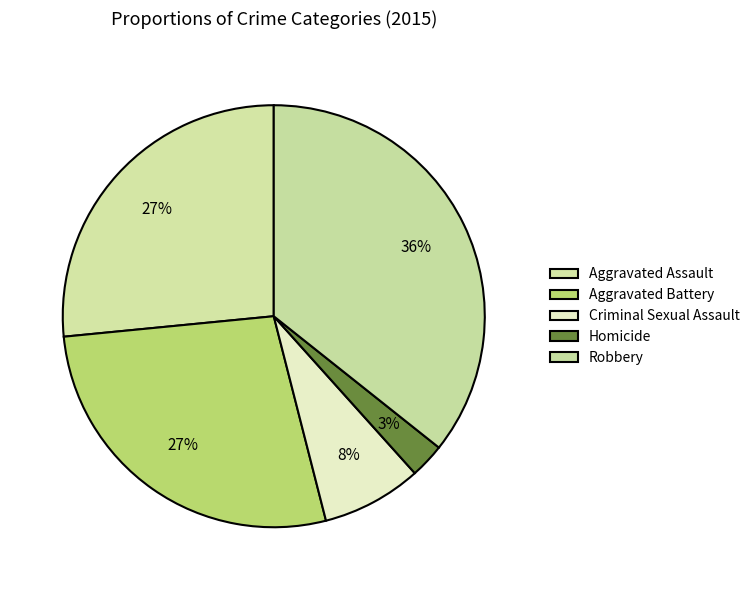

True or false: Criminal Sexual Assault accounts for 20% of the total.

False